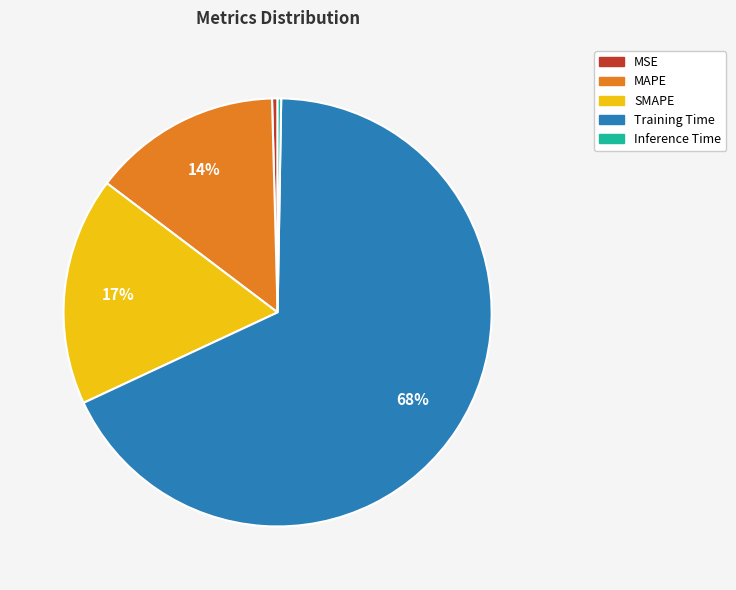

To the nearest percent, what is the average slice percentage?

20%